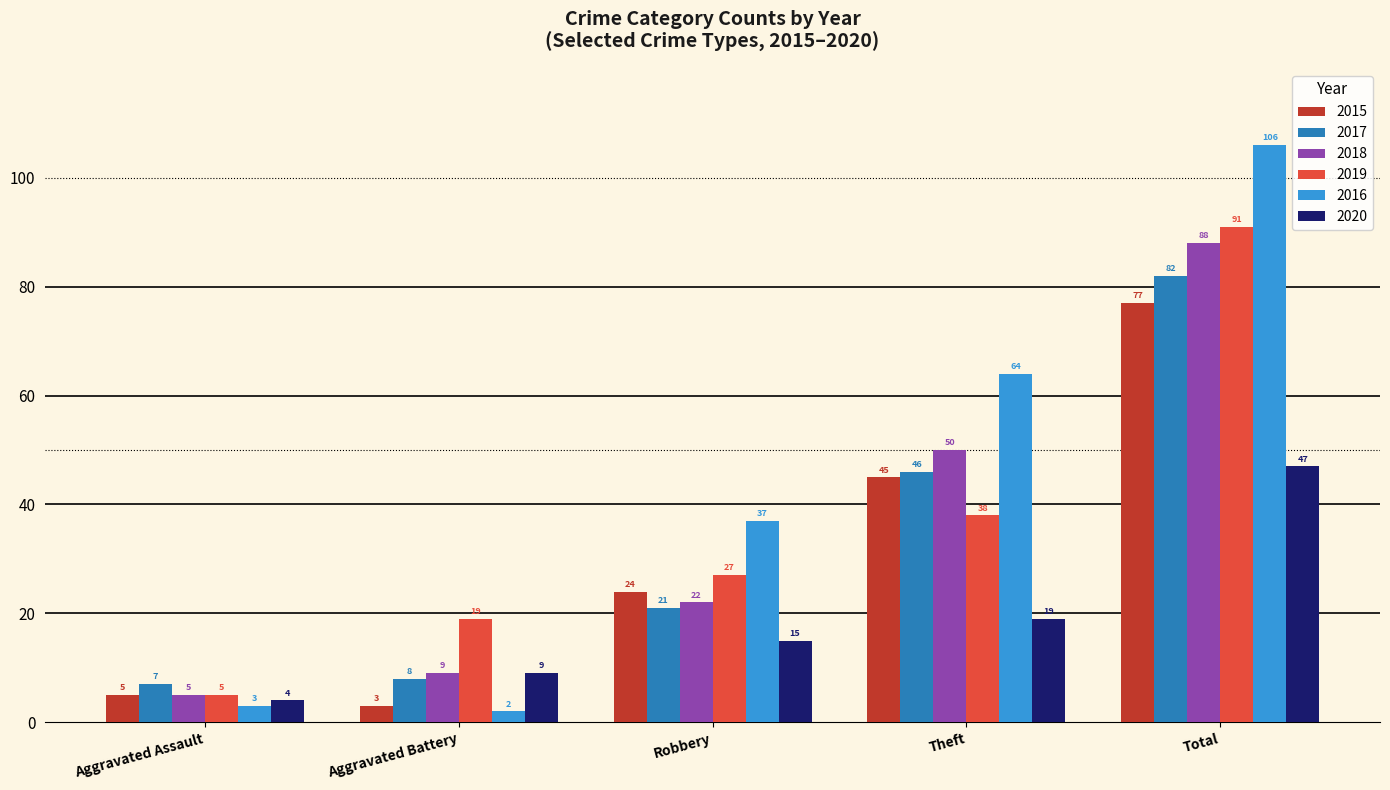

At which label is 2019 closest to 48?

Theft